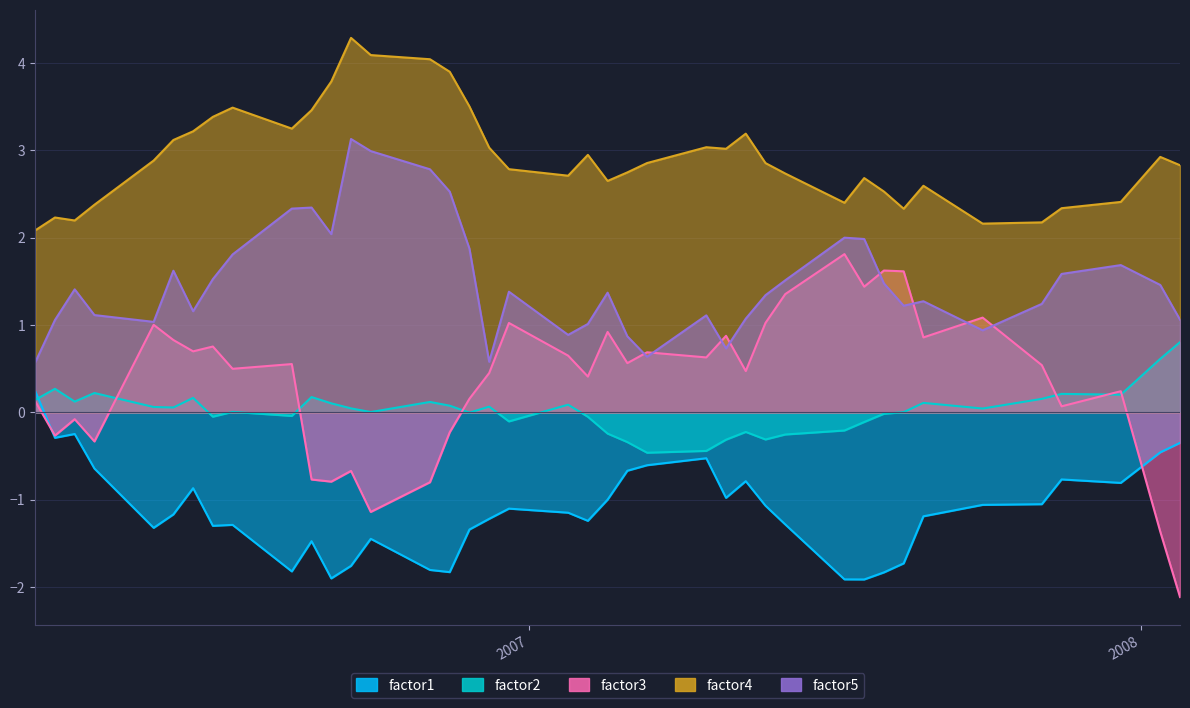

Does the chart have visible grid lines?

Yes